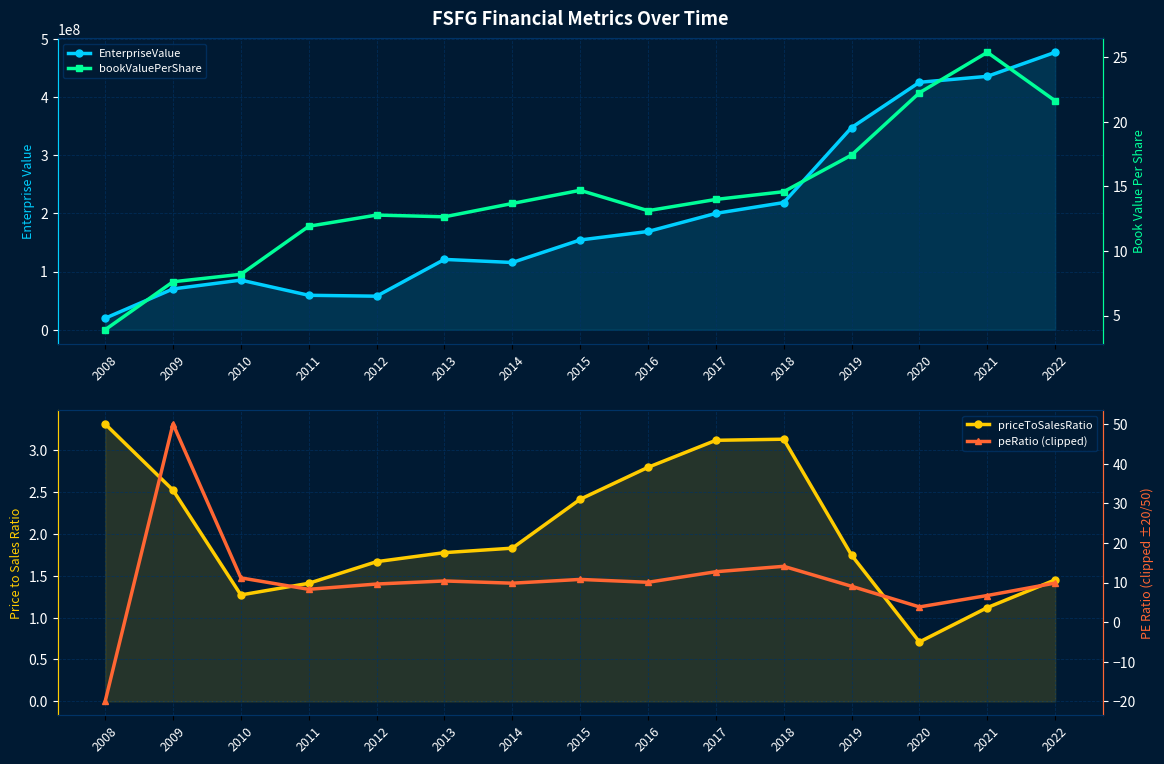

The EnterpriseValue series shows 154186273.9 at 2015. True or false?

True